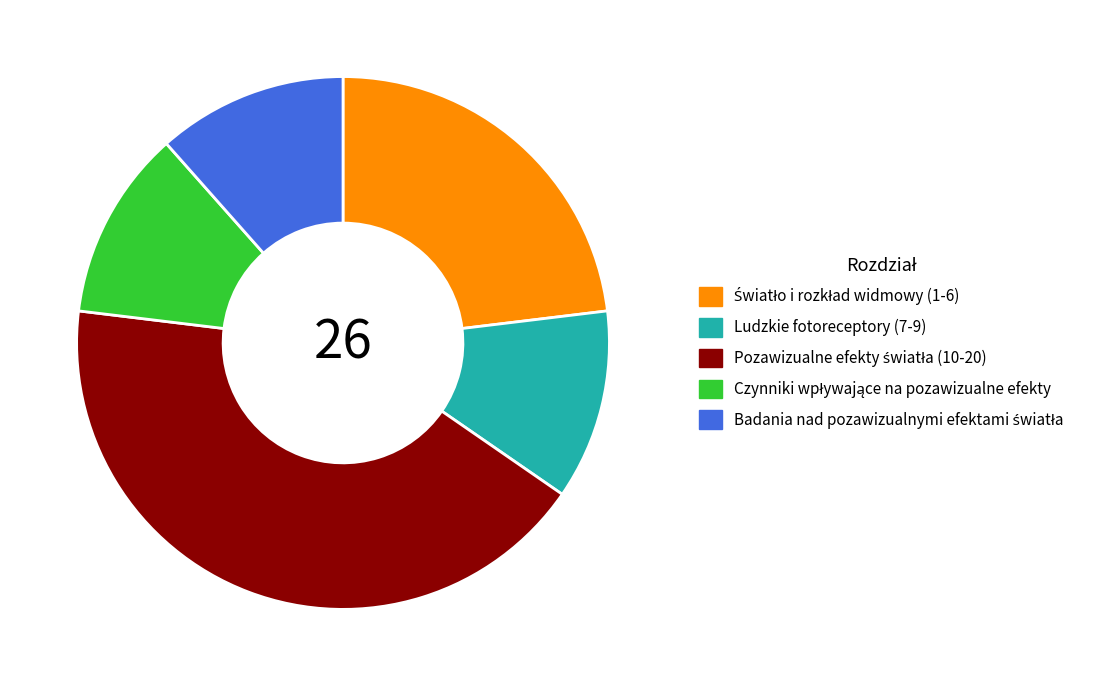

The Ludzkie fotoreceptory (7-9) slice represents 7% of the pie. True or false?

False